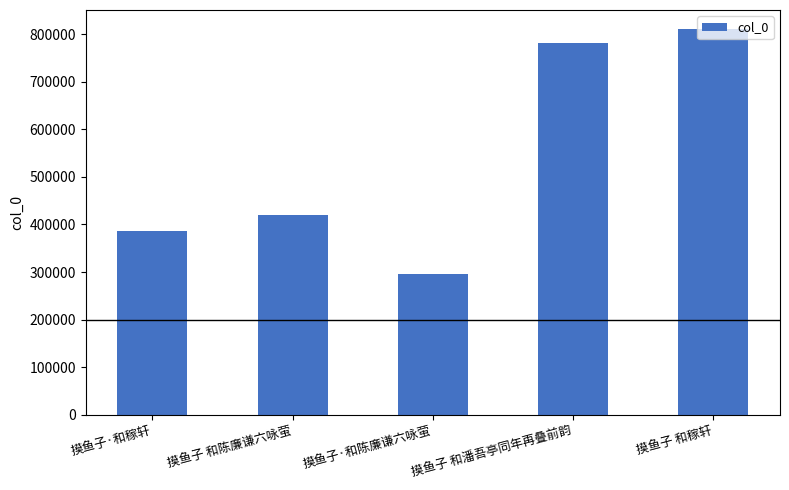

What is the difference between the maximum and second lowest values?

423847